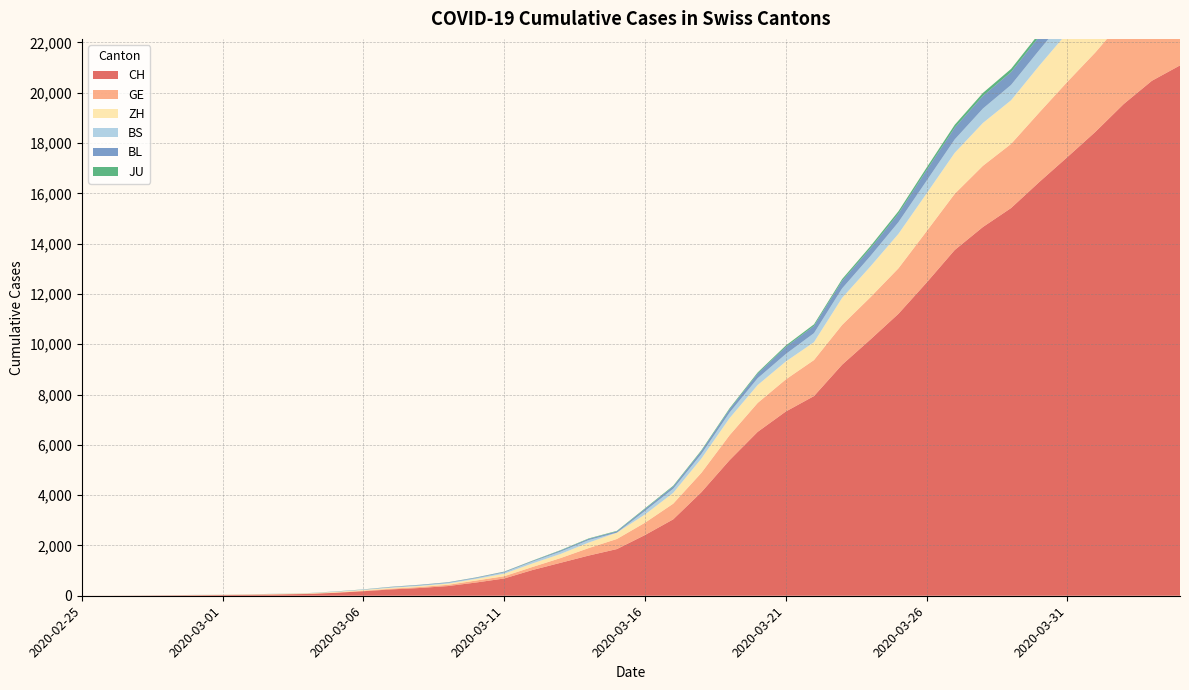

Reading left to right, what are all the values shown in this chart?

CH: 1	2	6	12	19	26	36	52	71	116	181	253	308	385	526	687	1022	1310	1598	1856	2415	3037	4116	5388	6516	7326	7939	9187	10185	11210	12452	13749	14662	15416	16449	17442	18451	19552	20476	21088
GE: 0	1	1	3	5	7	7	9	9	13	18	30	40	49	79	90	121	188	298	401	490	623	769	991	1150	1276	1432	1582	1679	1809	2041	2234	2433	2550	2764	2994	3161	3369	3561	3683
ZH: 1	2	2	2	6	7	11	14	16	24	30	35	41	50	63	102	141	164	219	251	327	430	569	680	712	712	712	1076	1224	1371	1503	1630	1704	1736	1862	1954	2143	2307	2435	2468
BS: 0	0	1	1	1	1	1	3	3	8	15	21	24	28	33	49	73	92	100	0	144	165	182	222	272	299	358	376	414	466	505	534	573	609	621	657	691	718	758	771
BL: 0	0	0	1	2	2	2	2	2	6	6	15	19	20	22	26	26	42	47	54	76	89	116	134	184	282	289	302	306	341	422	466	502	511	539	561	588	610	625	656
JU: 0	0	1	1	1	1	1	2	2	4	4	5	5	5	7	7	12	17	18	19	25	29	32	36	44	54	61	69	82	92	100	114	119	127	128	140	145	149	149	154